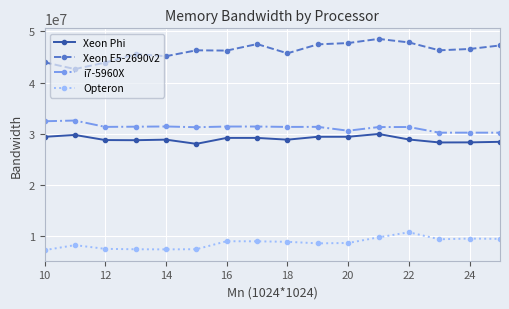

What are all the series names shown in the legend?

Xeon Phi, Xeon E5-2690v2, i7-5960X, Opteron